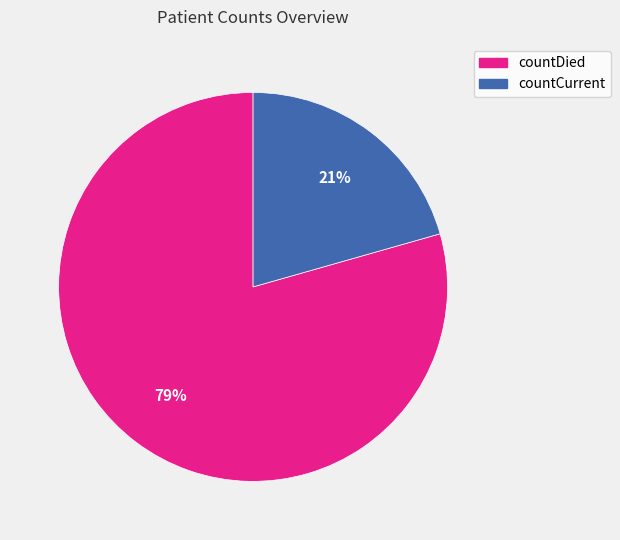

To the nearest percent, what is the average slice percentage?

50%